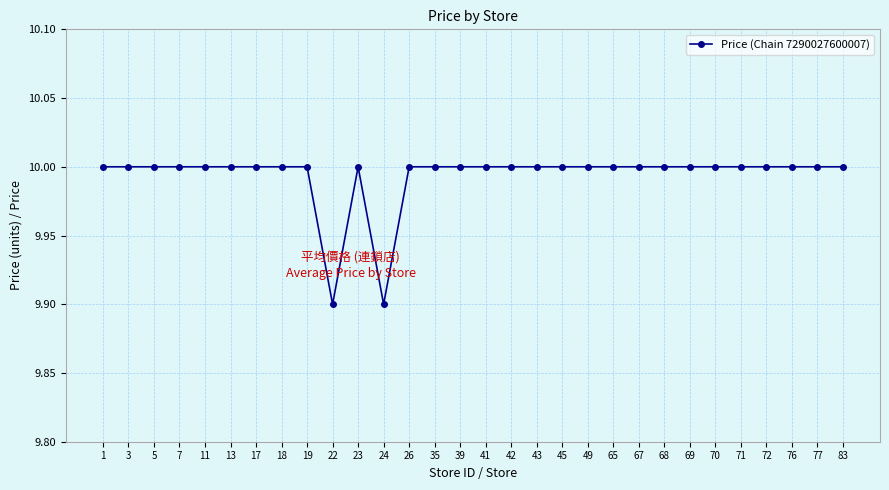

Does the chart have visible grid lines?

Yes